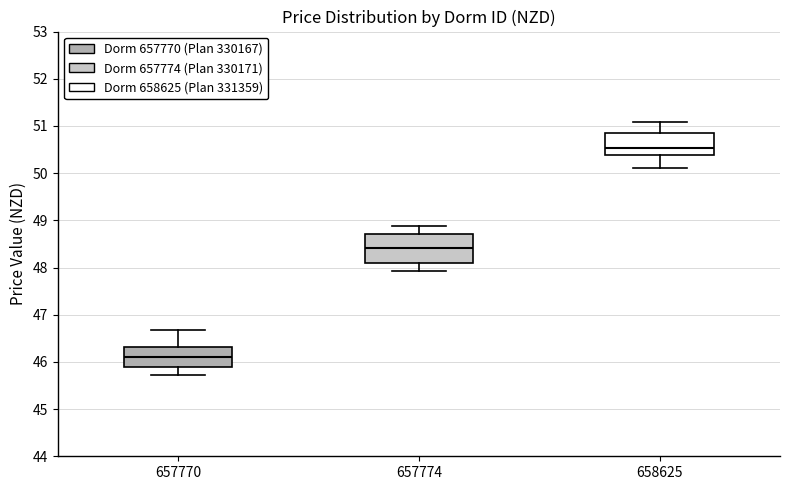

Which box has the highest median line?

658625